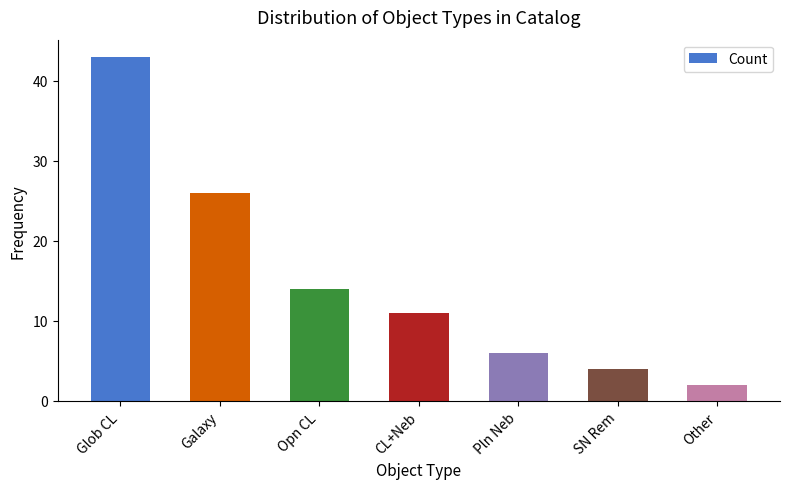

What is the minimum value shown in the chart?

2